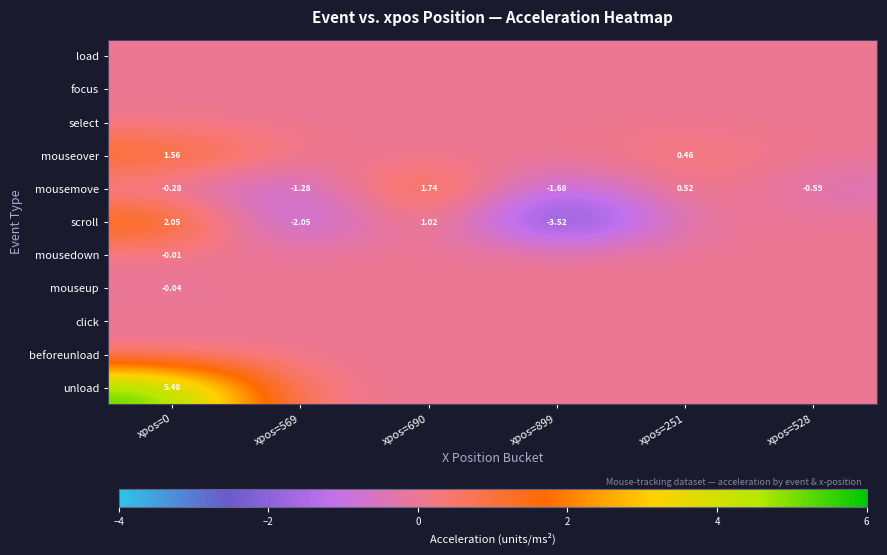

Is the value of mousemove at xpos=690 greater than the value of scroll at xpos=899?

Yes